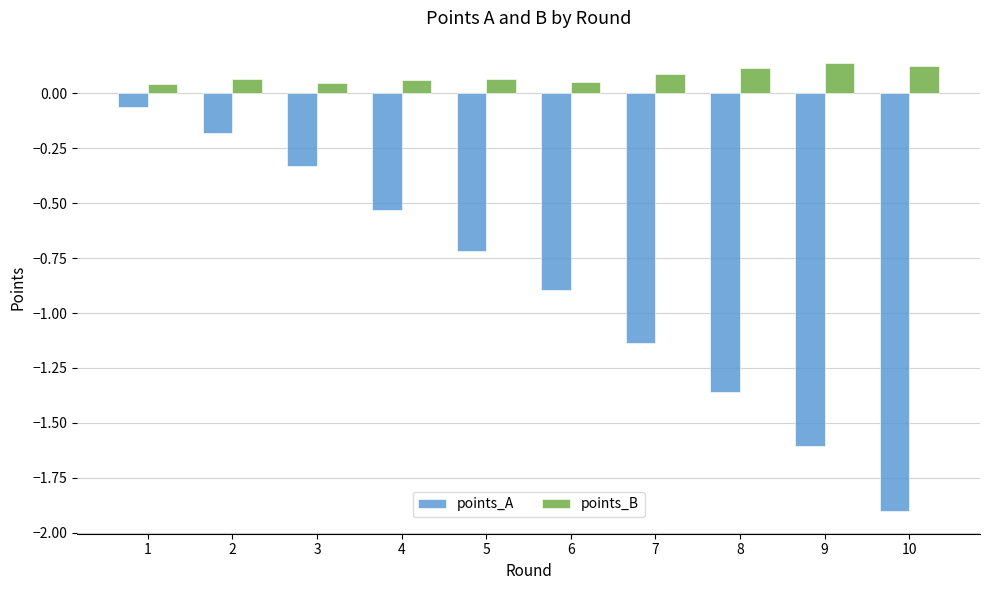

Rank the series at 9 from highest to lowest value.

points_B, points_A